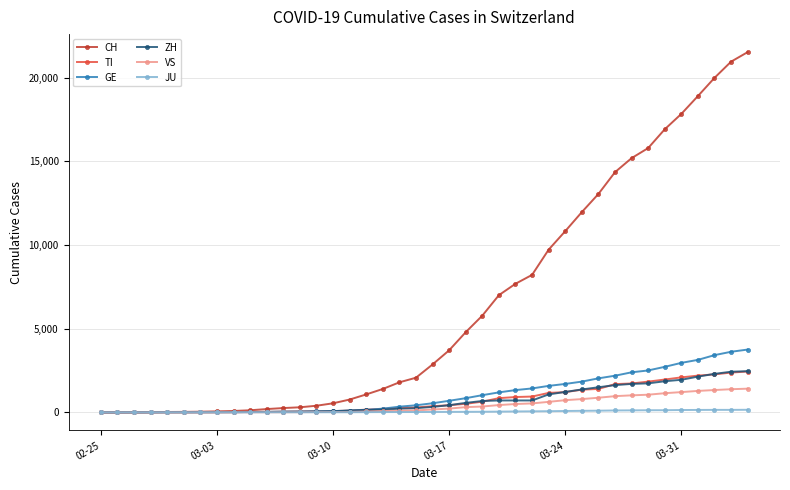

Which series has the largest total across all categories?

CH